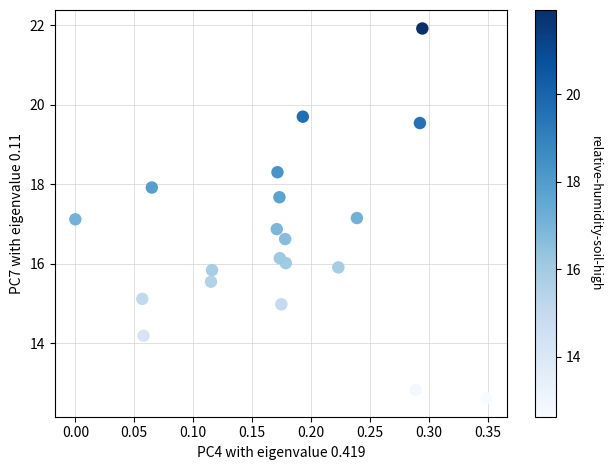

What is the range of X values (max minus min)?

0.3